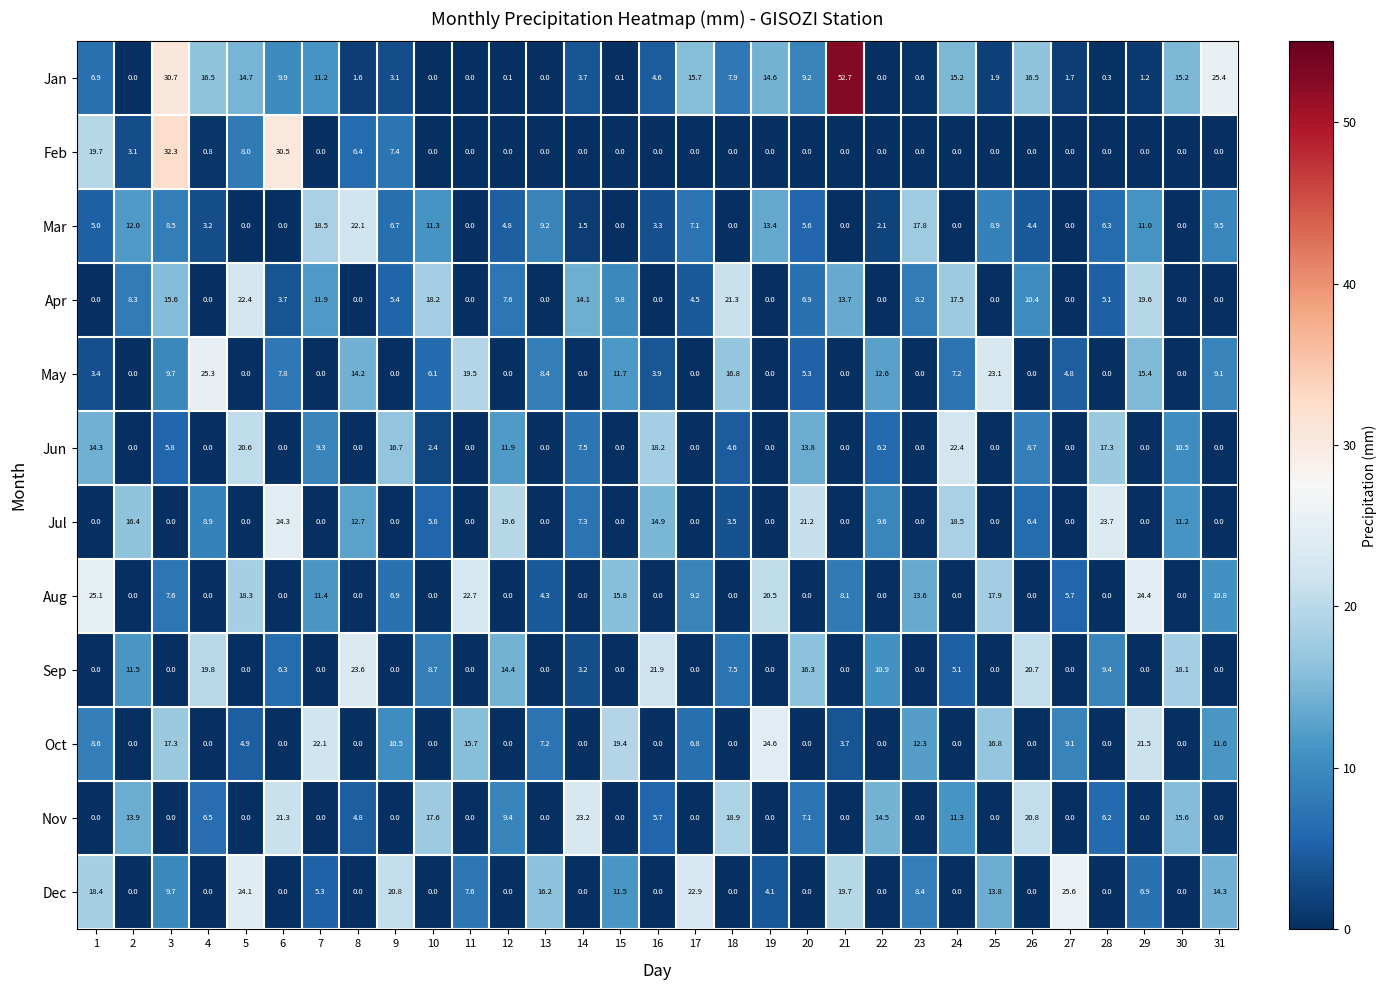

What is the difference between the second highest and second lowest values in the Jun series?

20.6